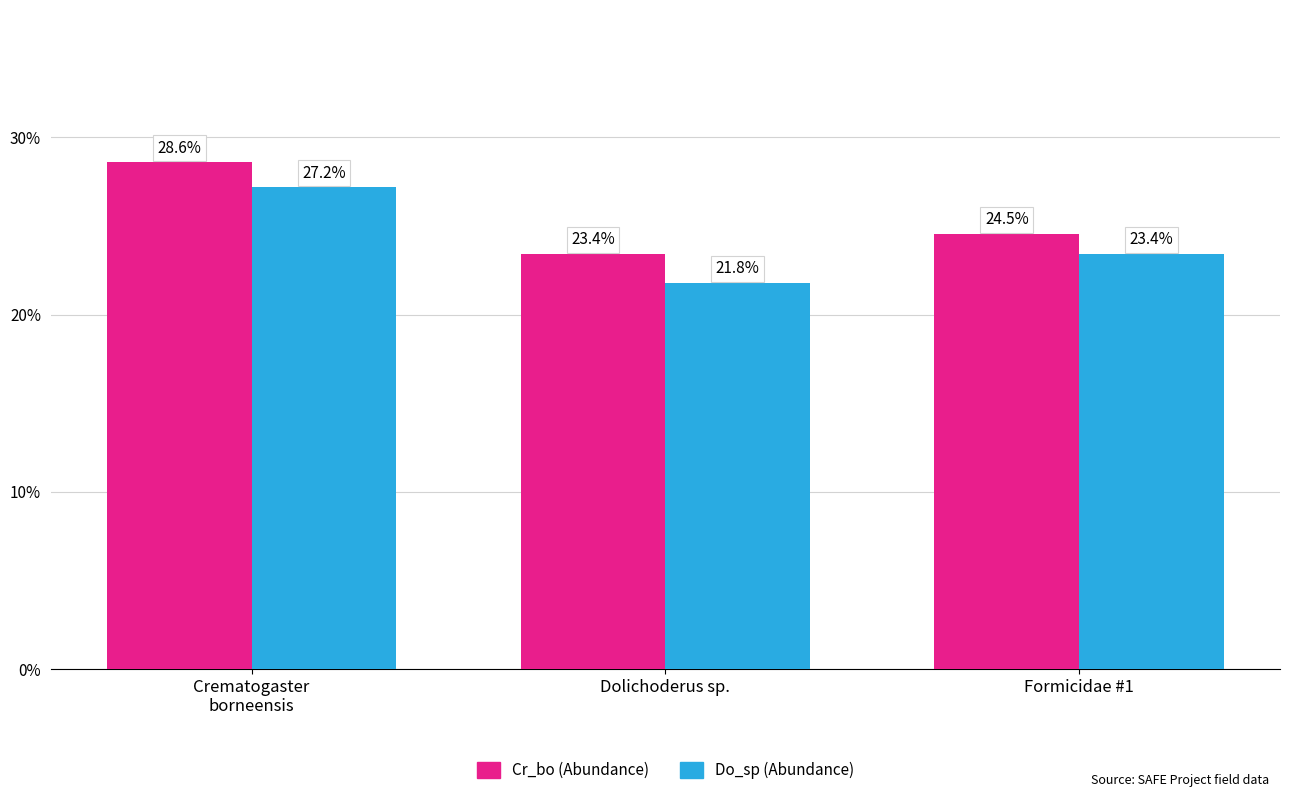

True or false: Cr_bo (Abundance) has a value of 28.6 at Crematogaster
borneensis.

True